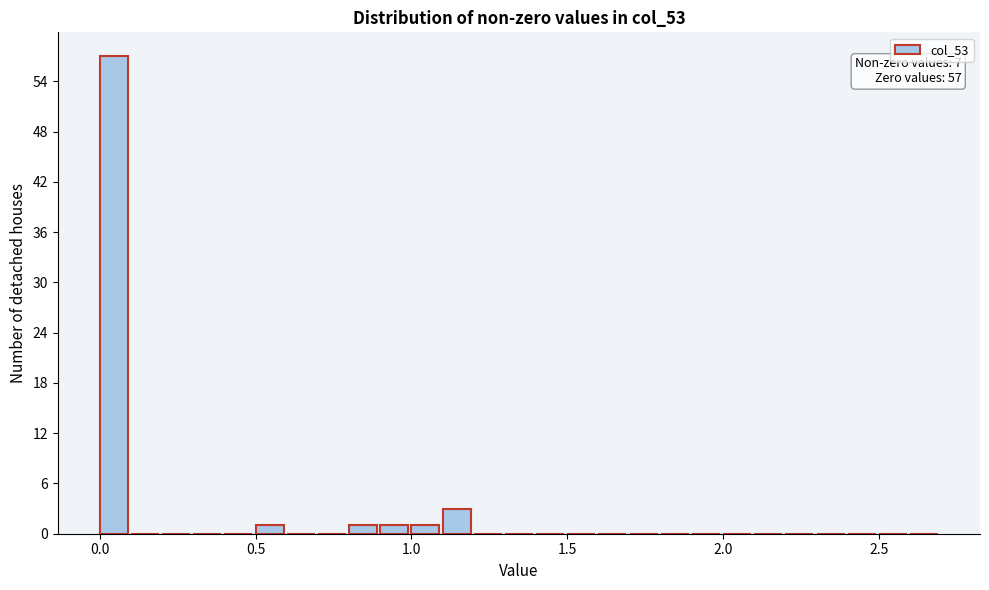

Around what value on the x-axis is the tallest bar? Give the approximate position of its centre, as read against the axis.

0.05